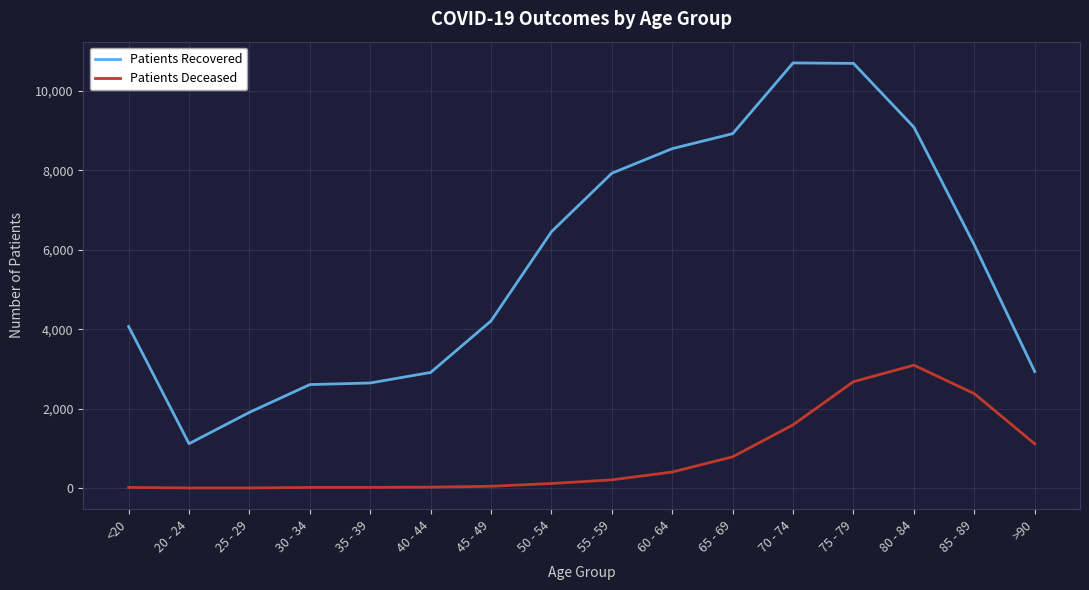

How many lines are shown in the chart?

2